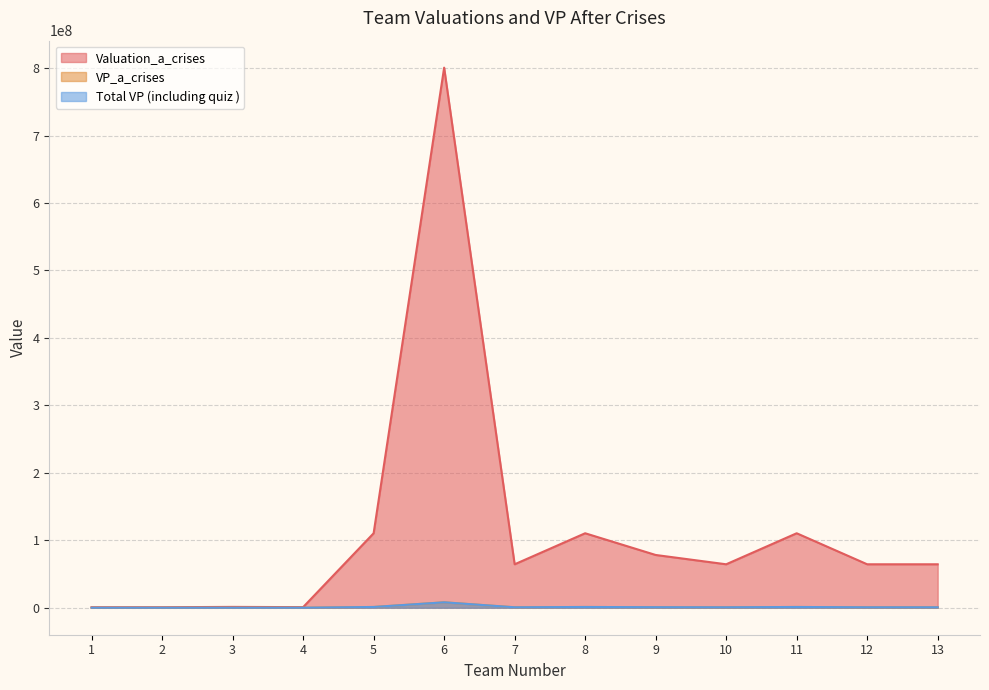

Rank the categories by VP_a_crises value from highest to lowest.

6, 5, 8, 11, 9, 7, 10, 12, 13, 3, 4, 2, 1